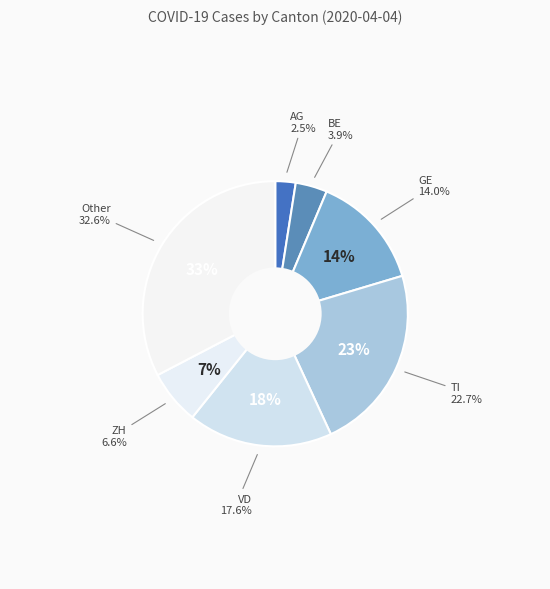

Rank the categories by value from highest to lowest.

Other, TI, VD, GE, ZH, BE, AG